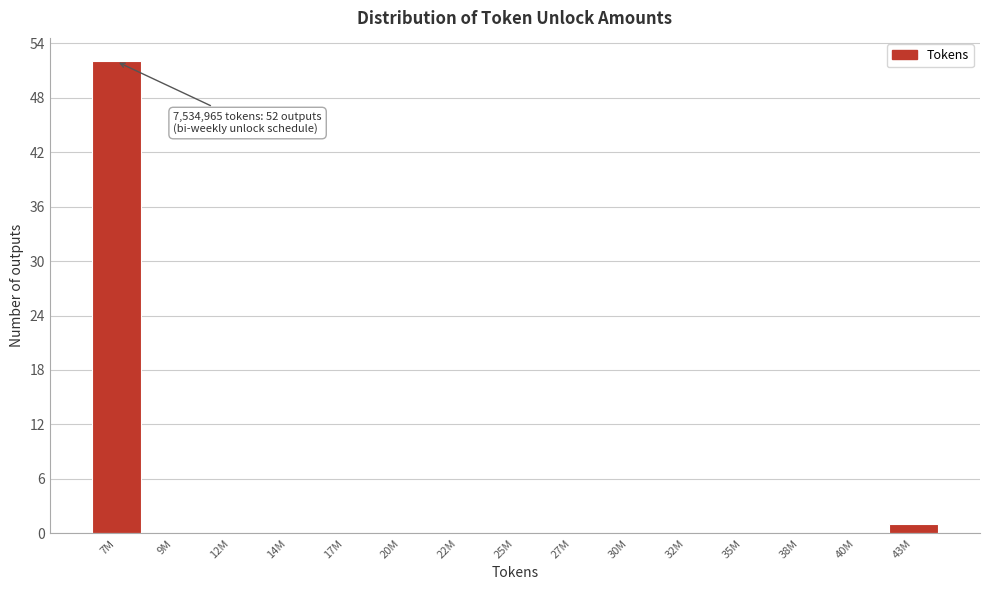

Reading left to right, extract all data points from this chart.

7M=52	9M=0	12M=0	14M=0	17M=0	20M=0	22M=0	25M=0	27M=0	30M=0	32M=0	35M=0	38M=0	40M=0	43M=1